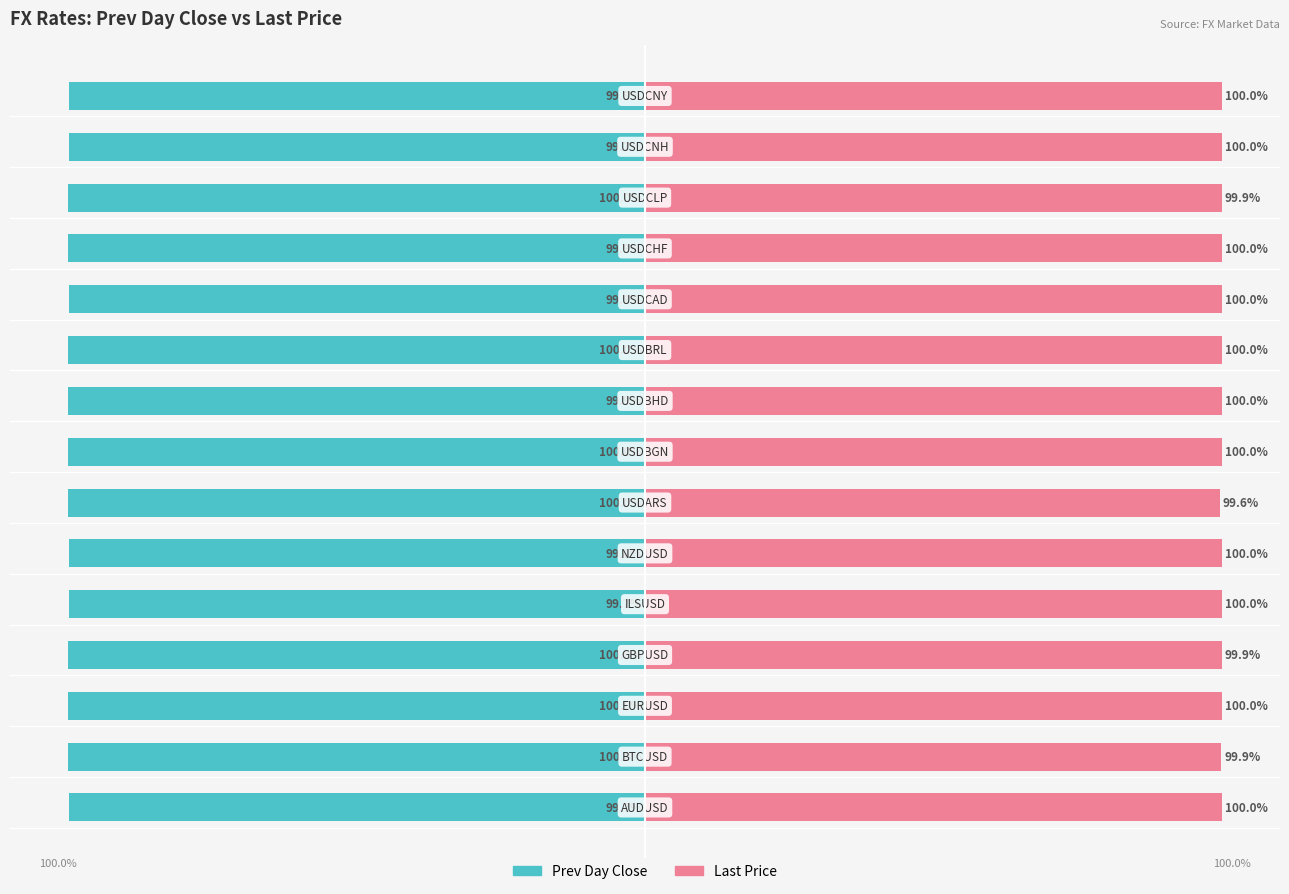

The Prev Day Close series shows -169.1 at 1. True or false?

False